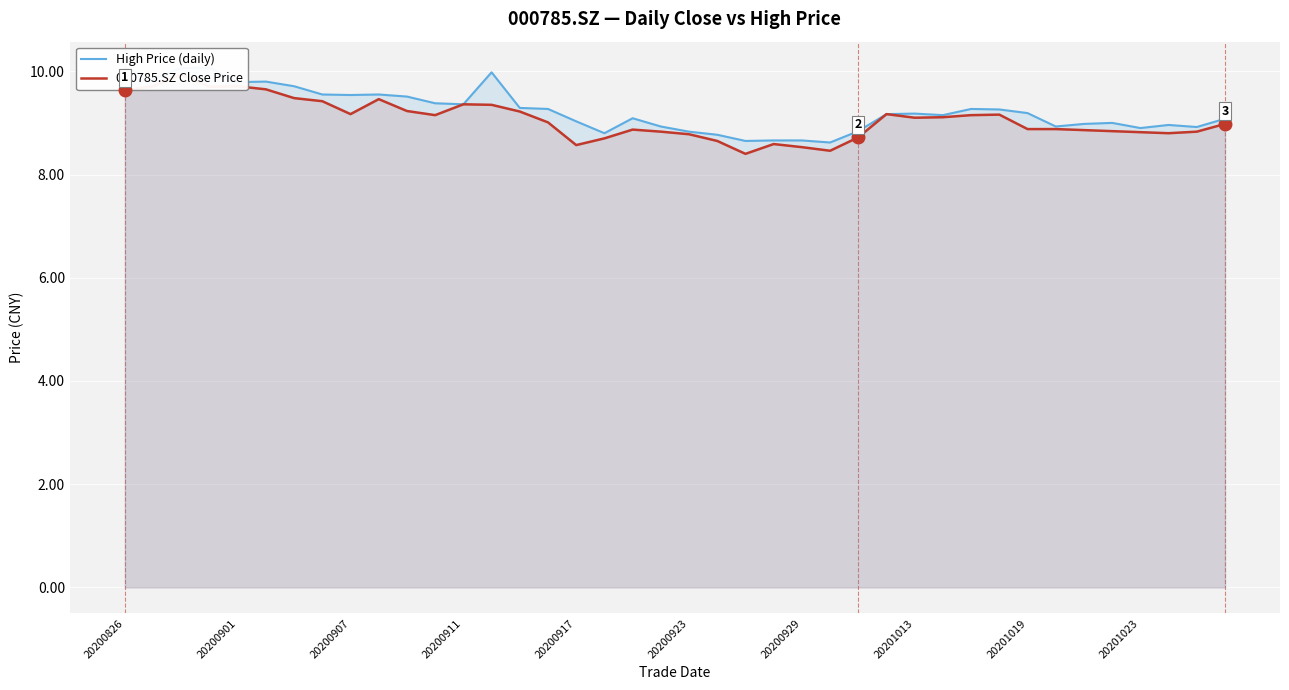

What is the total value across all series at 35?

17.8